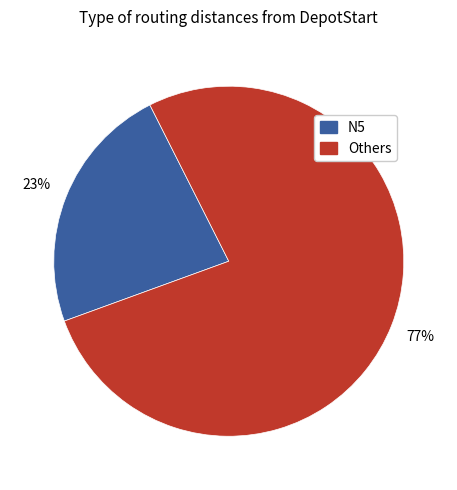

Does any single category account for the majority?

Yes